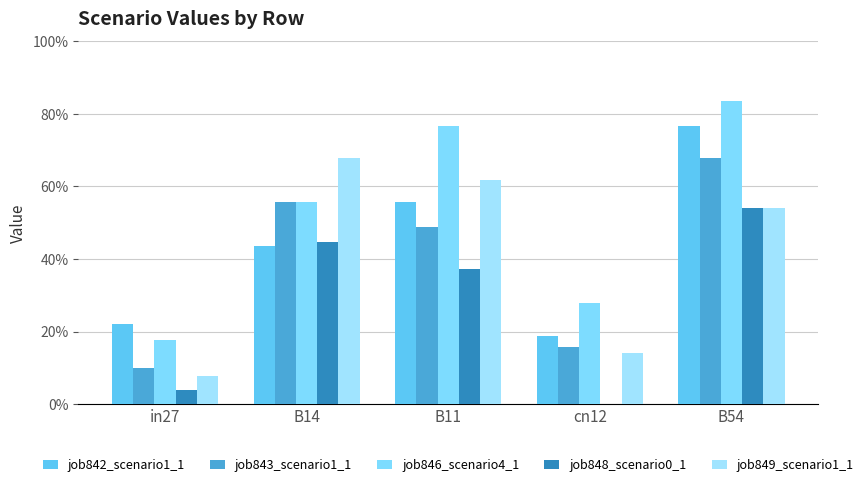

Which series has the largest total across all categories?

job846_scenario4_1